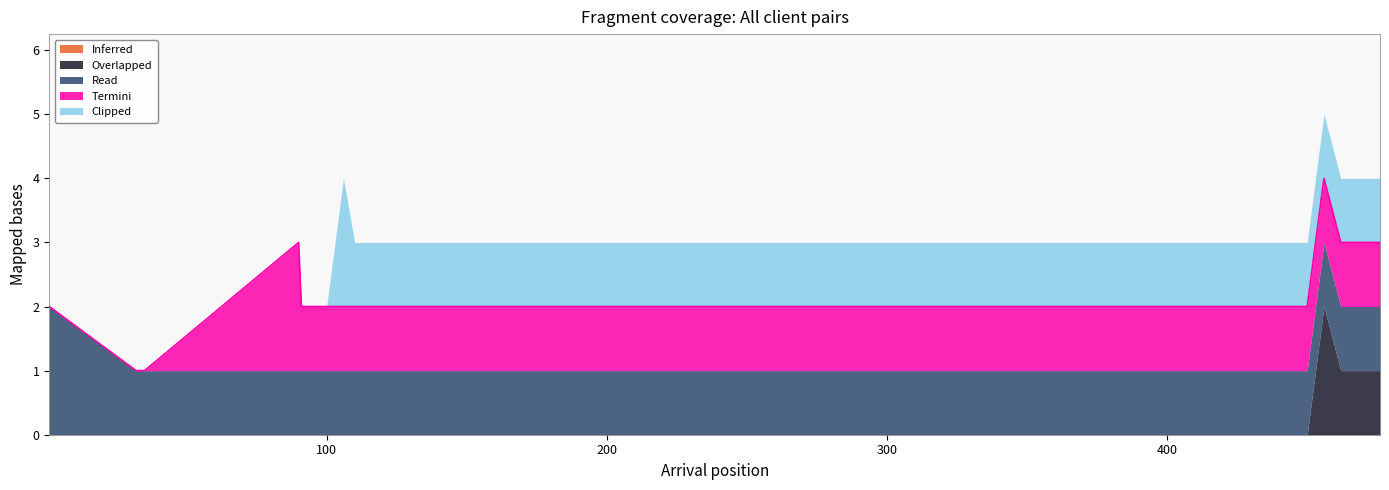

Count the Clipped values in the range 1 to 2.

28